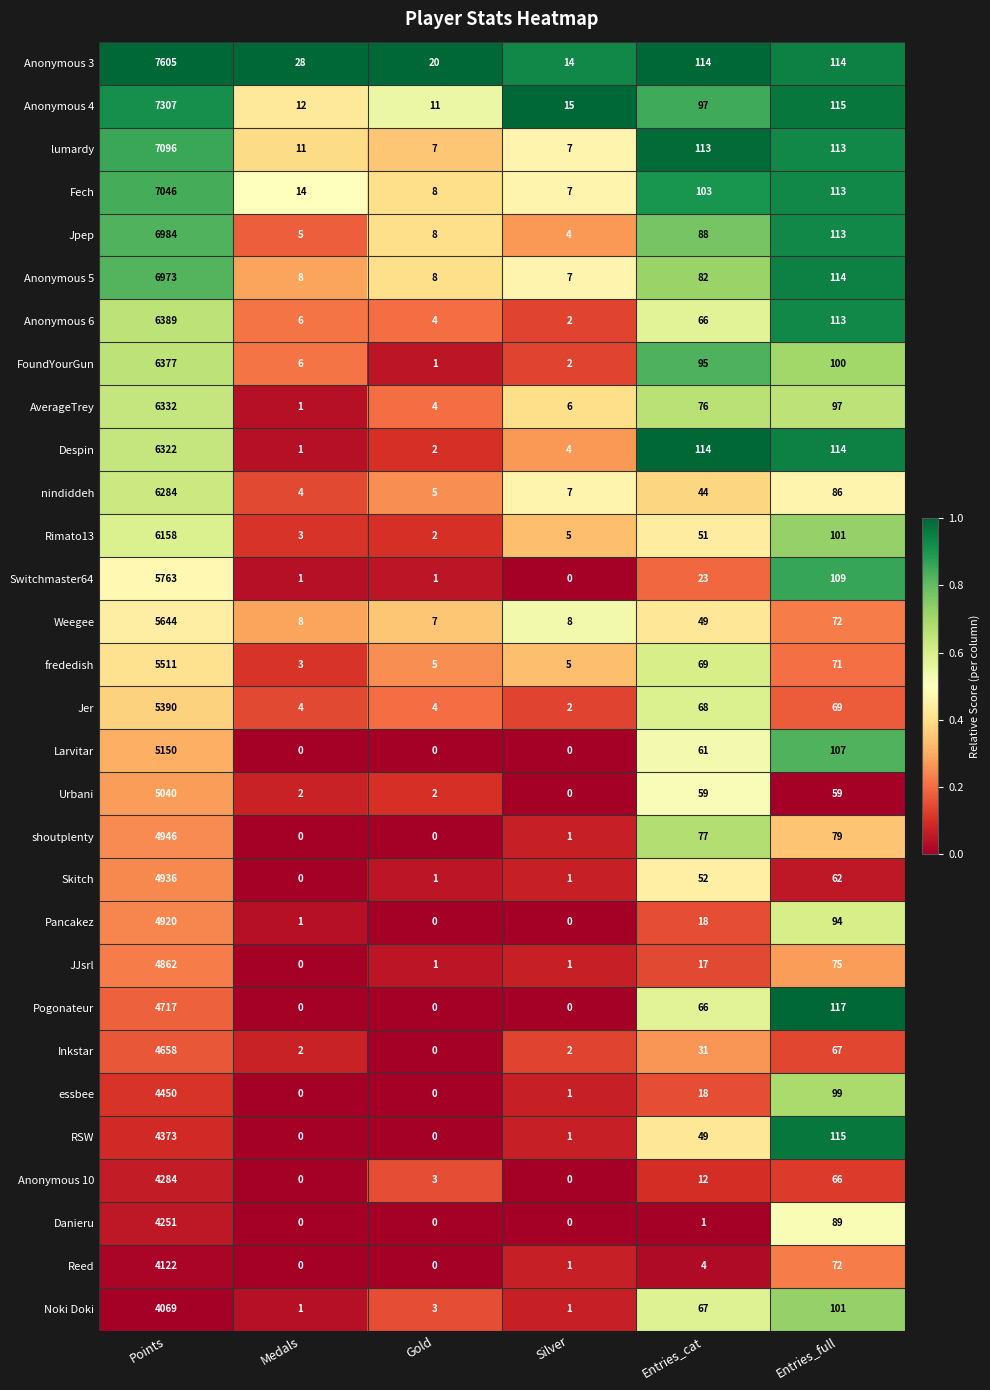

True or false: Weegee has a value of 7 at Gold.

True